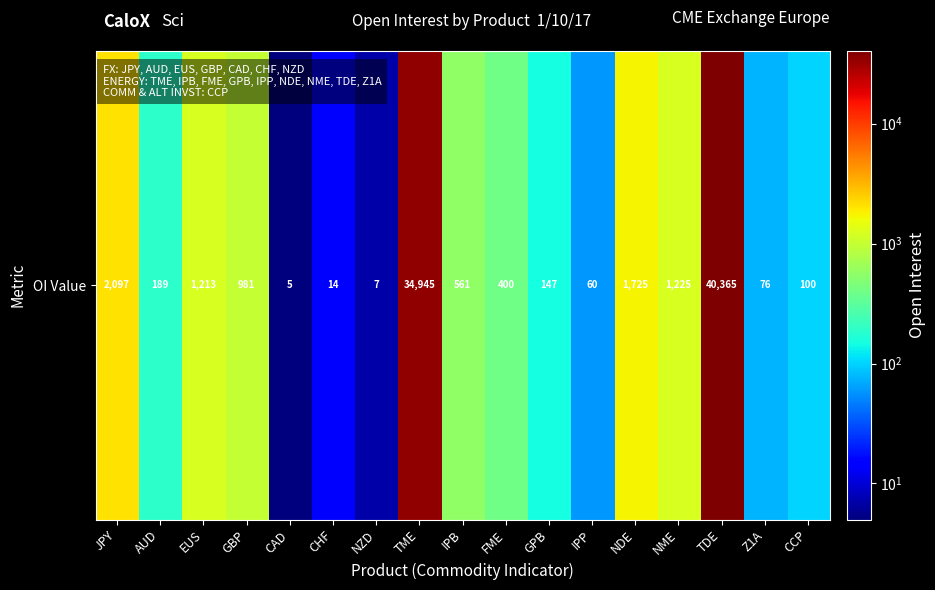

What is the difference between the second highest and minimum values?

34940